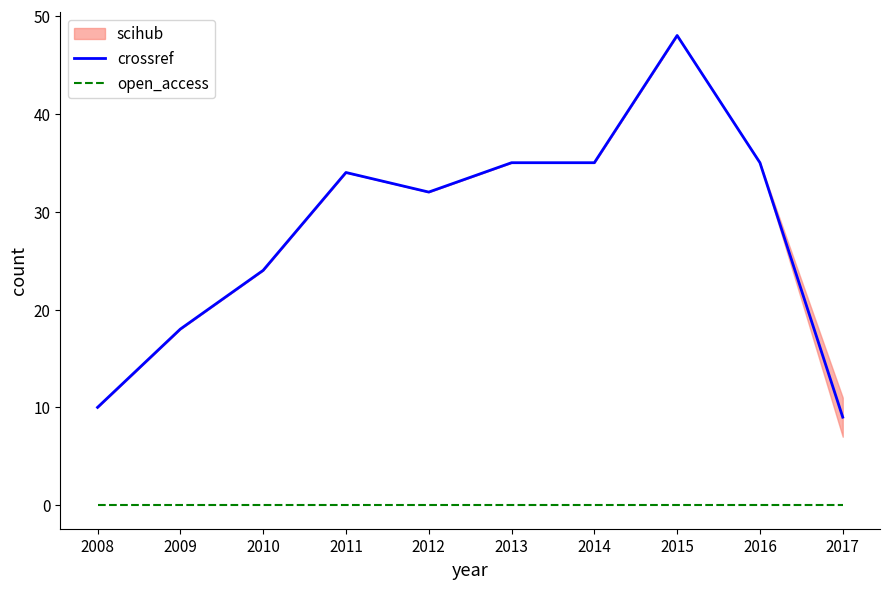

At which category is the sum across all series the highest?

2015